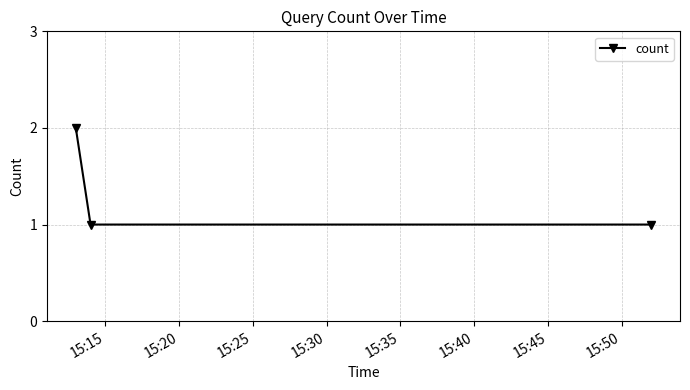

What is the sum of all values?

4